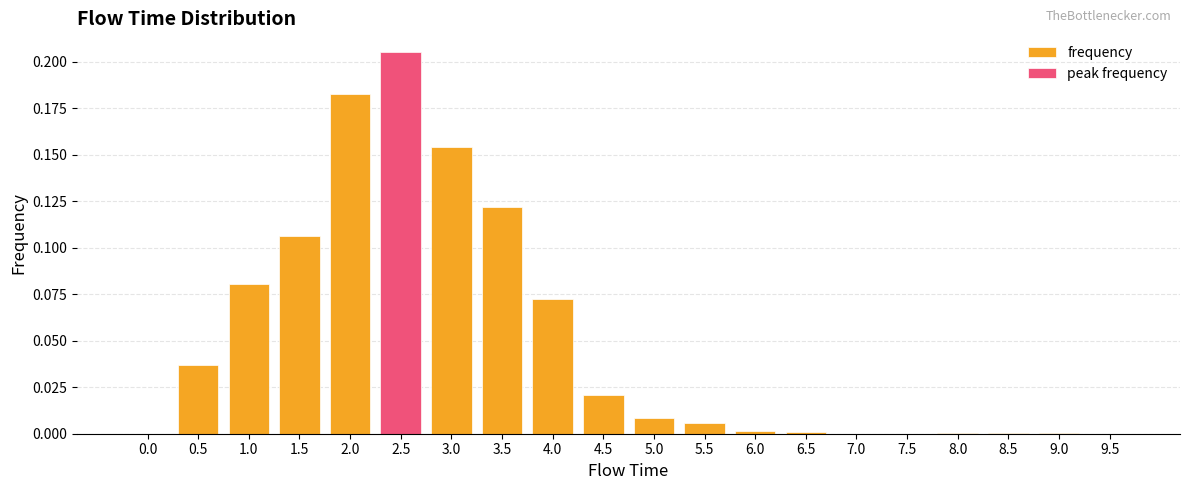

Which series has the largest total across all categories?

frequency